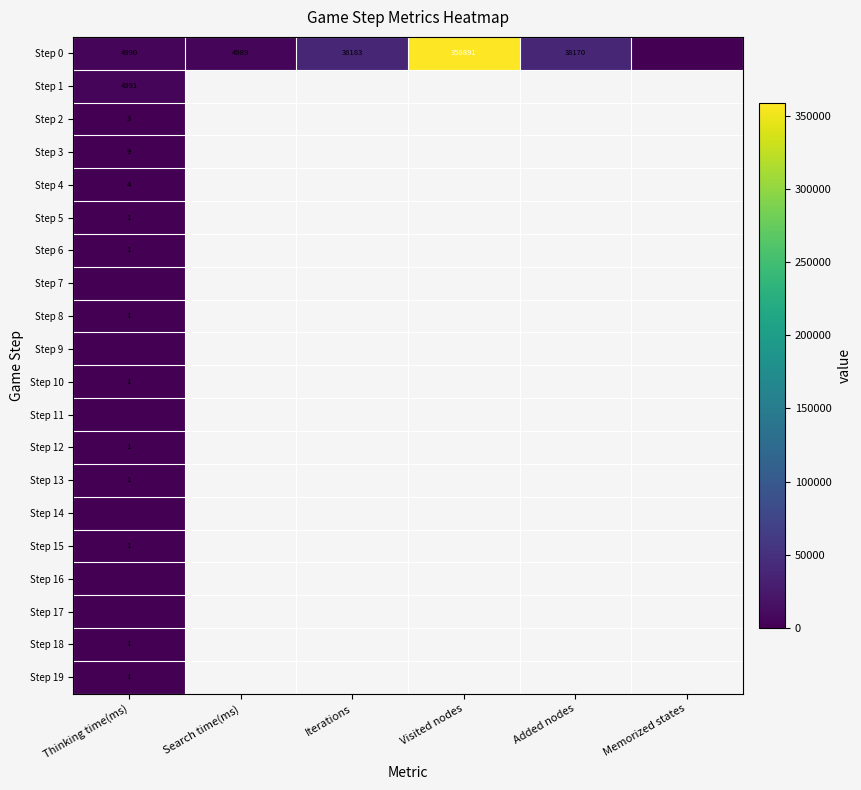

True or false: Step 4 has a value of 4 at Thinking time(ms).

True